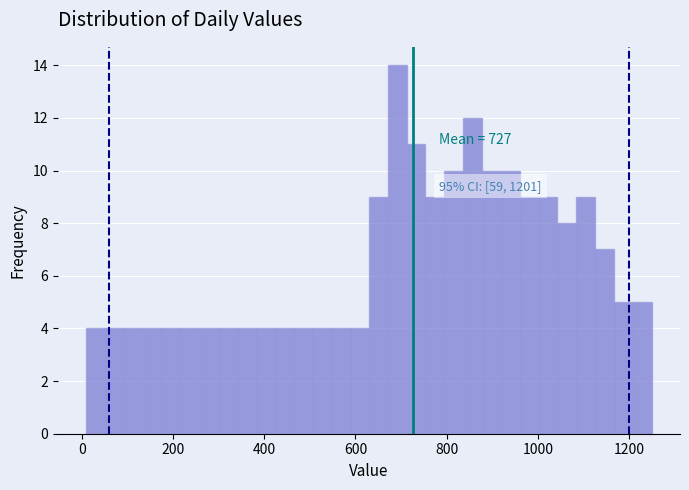

Read against the x-axis, roughly where is the centre of the tallest bar?

700